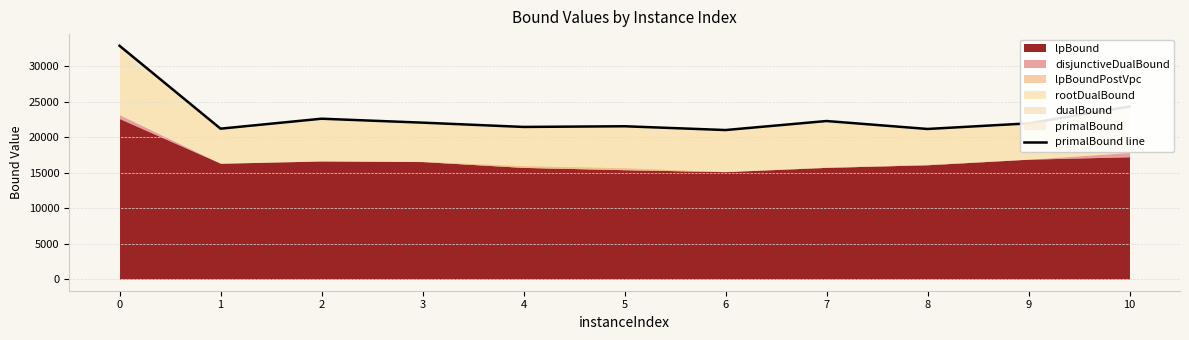

Reading right to left, transcribe all the data shown in this chart.

24340.5	21961.9	21171.5	22292.0	21020.9	21554.3	21458.1	22062.2	22617.7	21214.5	32906.9